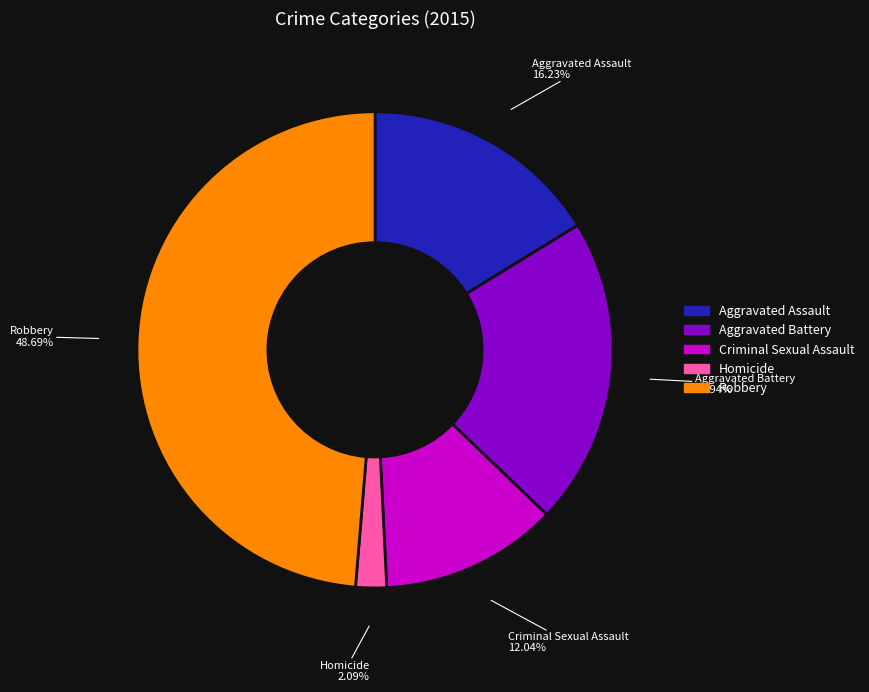

True or false: Robbery accounts for 49% of the total.

True